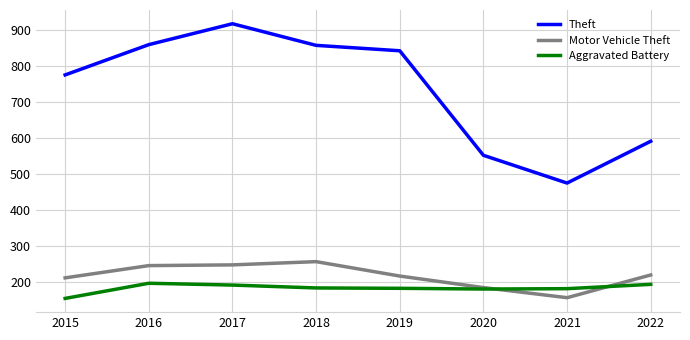

Read the Aggravated Battery value at 2015.

154